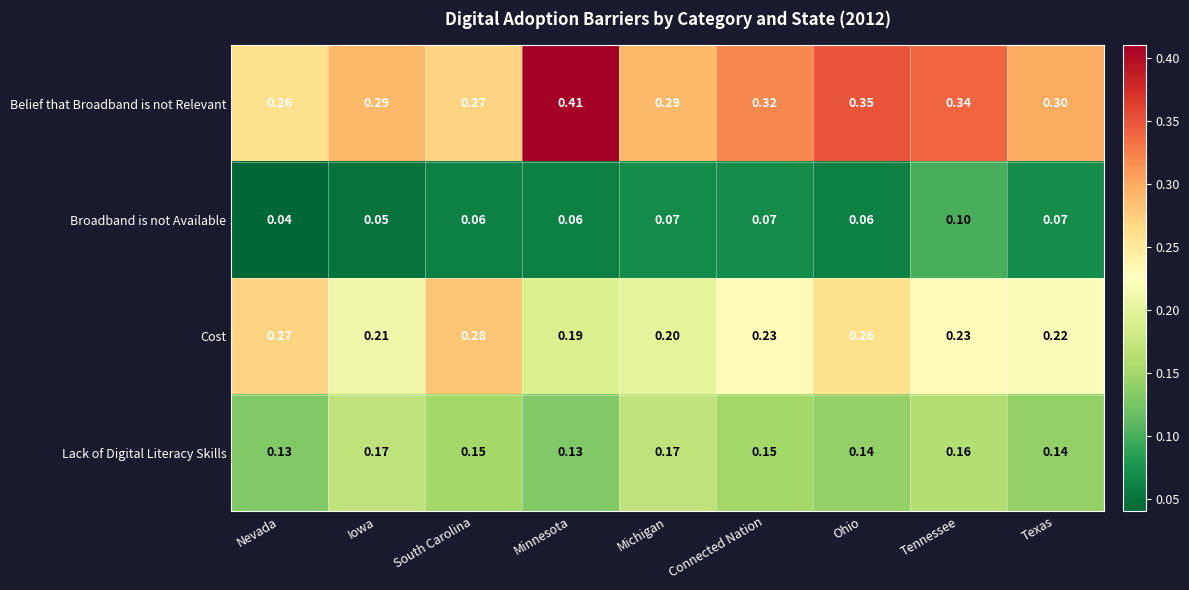

Is the value of Belief that Broadband is not Relevant at Minnesota greater than the value of Broadband is not Available at Nevada?

Yes